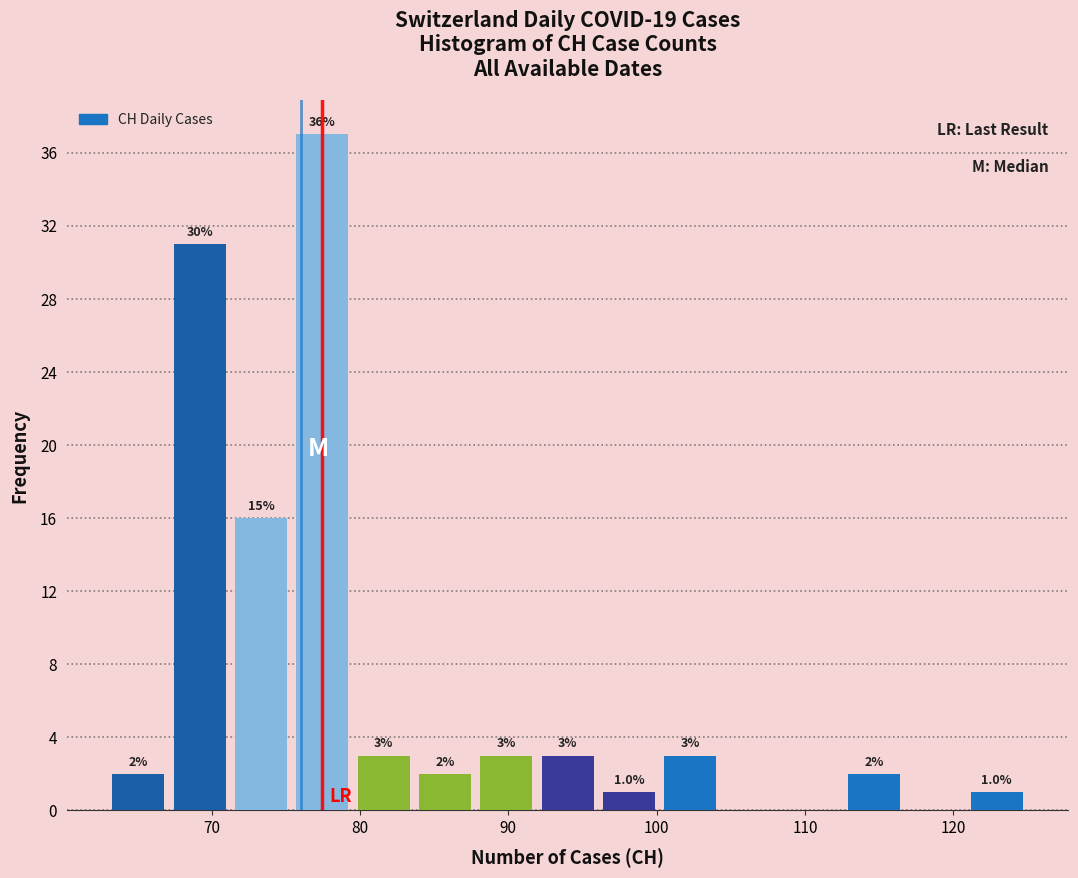

Over which range of the x-axis is the bar tallest?

75 to 80